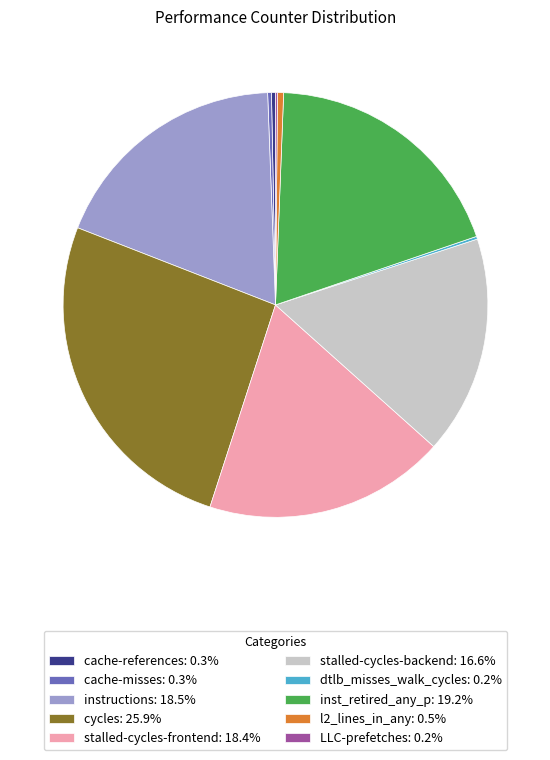

Do cache-references: 0.3% and stalled-cycles-frontend: 18.4% together represent more than half of the pie?

No